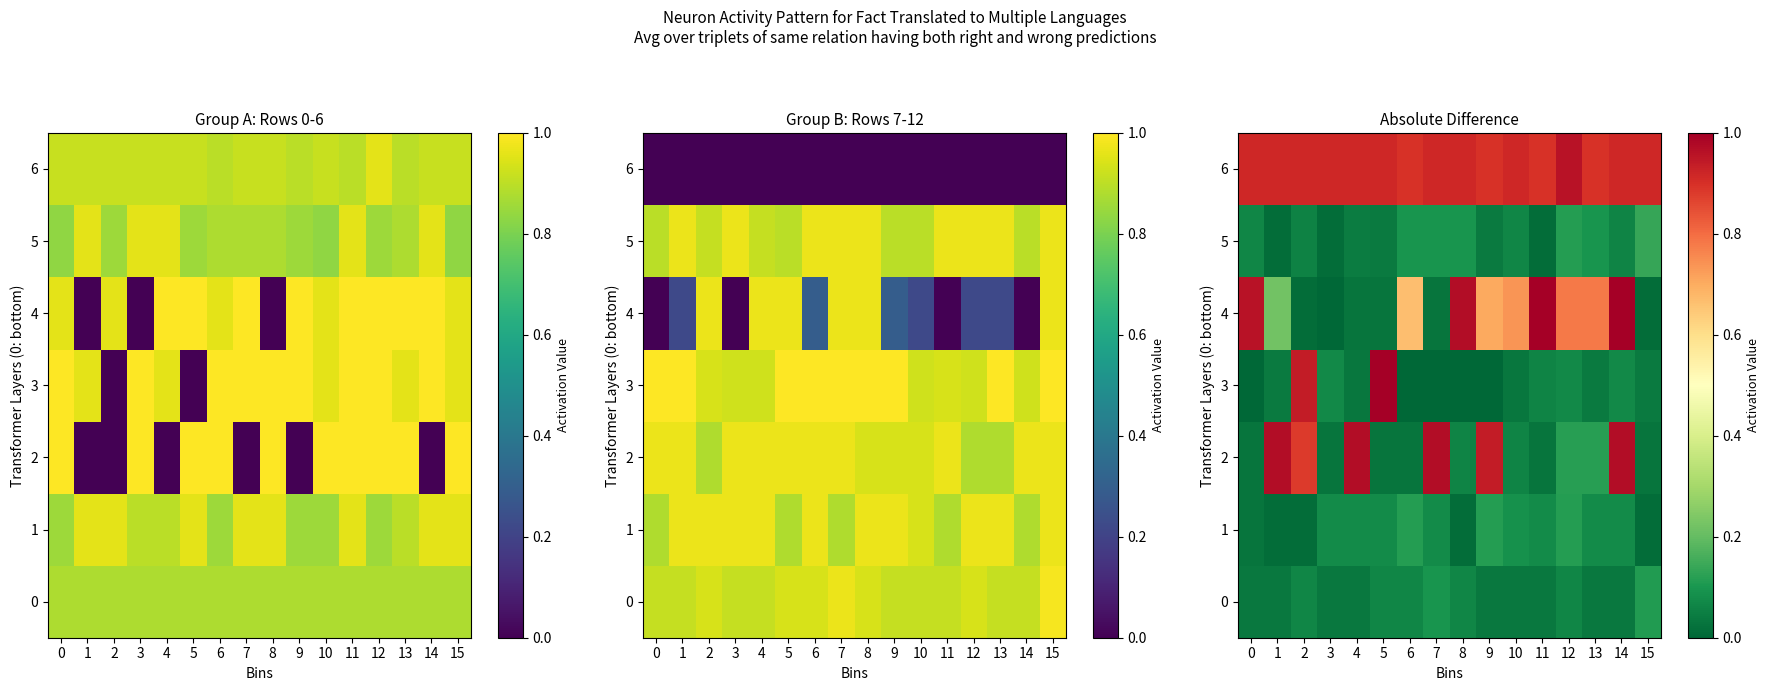

At how many categories does at least one series exceed 0?

16